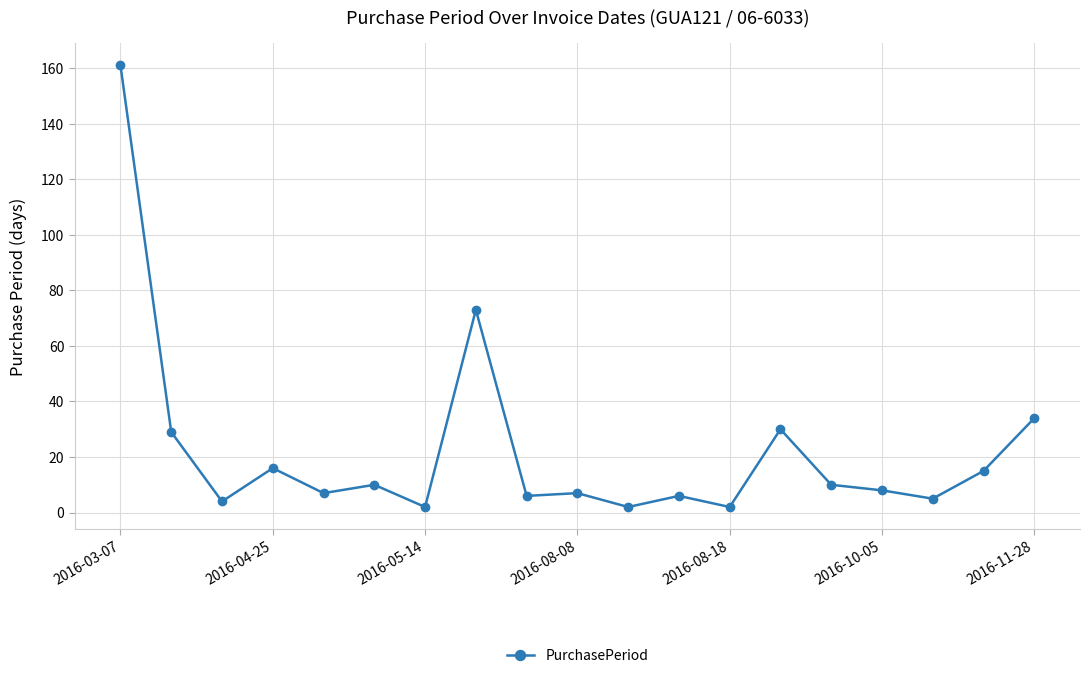

What is the greatest value displayed?

161